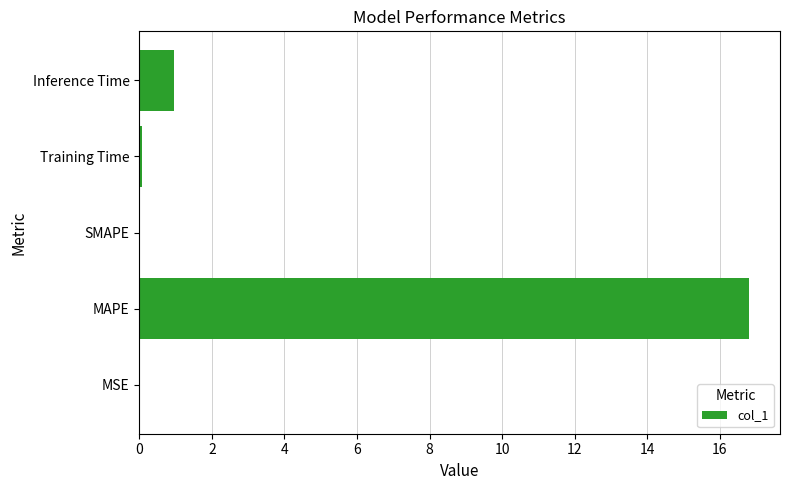

At which label is the value closest to 8?

Inference Time